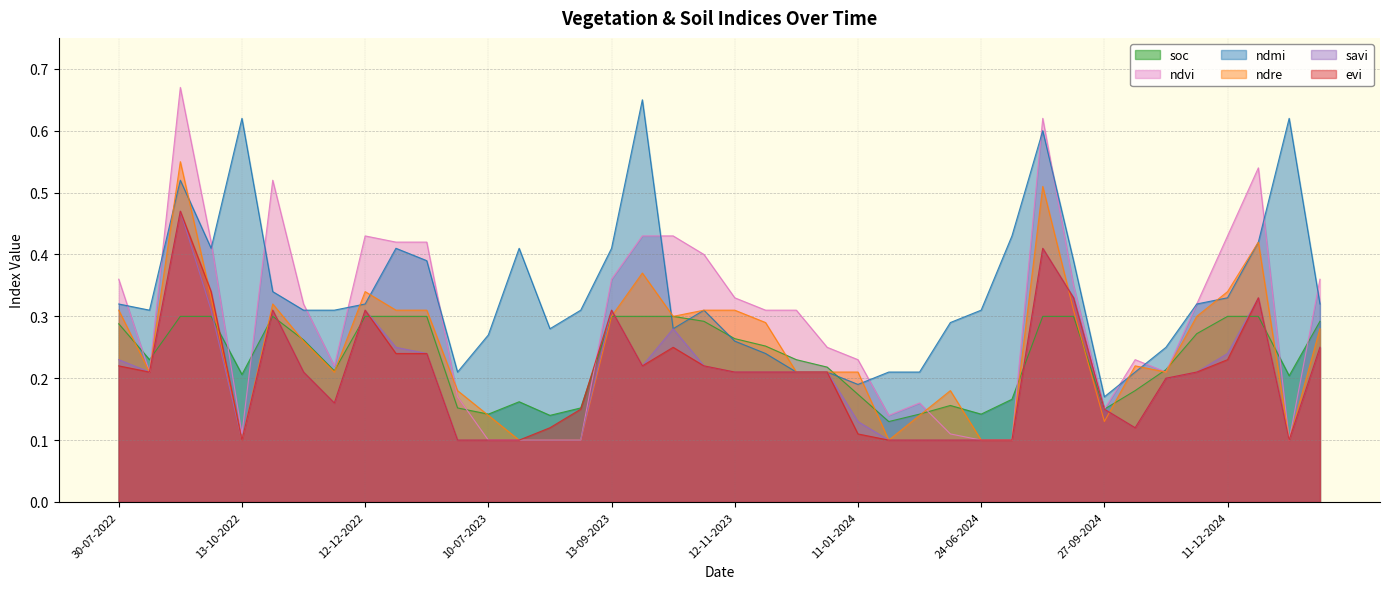

Reading left to right, list all the values displayed in this chart.

soc: 30-07-2022=0.3	24-08-2022=0.2	08-09-2022=0.3	28-09-2022=0.3	13-10-2022=0.2	28-10-2022=0.3	12-11-2022=0.3	27-11-2022=0.2	12-12-2022=0.3	01-01-2023=0.3	11-01-2023=0.3	20-06-2023=0.2	10-07-2023=0.1	30-07-2023=0.2	14-08-2023=0.1	29-08-2023=0.2	13-09-2023=0.3	28-09-2023=0.3	13-10-2023=0.3	28-10-2023=0.3	12-11-2023=0.3	27-11-2023=0.3	12-12-2023=0.2	01-01-2024=0.2	11-01-2024=0.2	05-05-2024=0.1	30-05-2024=0.1	14-06-2024=0.2	24-06-2024=0.1	09-07-2024=0.2	28-08-2024=0.3	12-09-2024=0.3	27-09-2024=0.1	12-10-2024=0.2	01-11-2024=0.2	11-11-2024=0.3	11-12-2024=0.3	31-12-2024=0.3	15-01-2025=0.2	30-01-2025=0.3
ndvi: 30-07-2022=0.4	24-08-2022=0.2	08-09-2022=0.7	28-09-2022=0.4	13-10-2022=0.1	28-10-2022=0.5	12-11-2022=0.3	27-11-2022=0.2	12-12-2022=0.4	01-01-2023=0.4	11-01-2023=0.4	20-06-2023=0.2	10-07-2023=0.1	30-07-2023=0.1	14-08-2023=0.1	29-08-2023=0.1	13-09-2023=0.4	28-09-2023=0.4	13-10-2023=0.4	28-10-2023=0.4	12-11-2023=0.3	27-11-2023=0.3	12-12-2023=0.3	01-01-2024=0.2	11-01-2024=0.2	05-05-2024=0.1	30-05-2024=0.2	14-06-2024=0.1	24-06-2024=0.1	09-07-2024=0.1	28-08-2024=0.6	12-09-2024=0.3	27-09-2024=0.1	12-10-2024=0.2	01-11-2024=0.2	11-11-2024=0.3	11-12-2024=0.4	31-12-2024=0.5	15-01-2025=0.1	30-01-2025=0.4
ndmi: 30-07-2022=0.3	24-08-2022=0.3	08-09-2022=0.5	28-09-2022=0.4	13-10-2022=0.6	28-10-2022=0.3	12-11-2022=0.3	27-11-2022=0.3	12-12-2022=0.3	01-01-2023=0.4	11-01-2023=0.4	20-06-2023=0.2	10-07-2023=0.3	30-07-2023=0.4	14-08-2023=0.3	29-08-2023=0.3	13-09-2023=0.4	28-09-2023=0.7	13-10-2023=0.3	28-10-2023=0.3	12-11-2023=0.3	27-11-2023=0.2	12-12-2023=0.2	01-01-2024=0.2	11-01-2024=0.2	05-05-2024=0.2	30-05-2024=0.2	14-06-2024=0.3	24-06-2024=0.3	09-07-2024=0.4	28-08-2024=0.6	12-09-2024=0.4	27-09-2024=0.2	12-10-2024=0.2	01-11-2024=0.2	11-11-2024=0.3	11-12-2024=0.3	31-12-2024=0.4	15-01-2025=0.6	30-01-2025=0.3
ndre: 30-07-2022=0.3	24-08-2022=0.2	08-09-2022=0.6	28-09-2022=0.3	13-10-2022=0.1	28-10-2022=0.3	12-11-2022=0.3	27-11-2022=0.2	12-12-2022=0.3	01-01-2023=0.3	11-01-2023=0.3	20-06-2023=0.2	10-07-2023=0.1	30-07-2023=0.1	14-08-2023=0.1	29-08-2023=0.1	13-09-2023=0.3	28-09-2023=0.4	13-10-2023=0.3	28-10-2023=0.3	12-11-2023=0.3	27-11-2023=0.3	12-12-2023=0.2	01-01-2024=0.2	11-01-2024=0.2	05-05-2024=0.1	30-05-2024=0.1	14-06-2024=0.2	24-06-2024=0.1	09-07-2024=0.1	28-08-2024=0.5	12-09-2024=0.3	27-09-2024=0.1	12-10-2024=0.2	01-11-2024=0.2	11-11-2024=0.3	11-12-2024=0.3	31-12-2024=0.4	15-01-2025=0.1	30-01-2025=0.3
savi: 30-07-2022=0.2	24-08-2022=0.2	08-09-2022=0.5	28-09-2022=0.3	13-10-2022=0.1	28-10-2022=0.3	12-11-2022=0.2	27-11-2022=0.2	12-12-2022=0.3	01-01-2023=0.2	11-01-2023=0.2	20-06-2023=0.1	10-07-2023=0.1	30-07-2023=0.1	14-08-2023=0.1	29-08-2023=0.1	13-09-2023=0.3	28-09-2023=0.2	13-10-2023=0.3	28-10-2023=0.2	12-11-2023=0.2	27-11-2023=0.2	12-12-2023=0.2	01-01-2024=0.2	11-01-2024=0.1	05-05-2024=0.1	30-05-2024=0.1	14-06-2024=0.1	24-06-2024=0.1	09-07-2024=0.1	28-08-2024=0.4	12-09-2024=0.3	27-09-2024=0.1	12-10-2024=0.1	01-11-2024=0.2	11-11-2024=0.2	11-12-2024=0.2	31-12-2024=0.3	15-01-2025=0.1	30-01-2025=0.2
evi: 30-07-2022=0.2	24-08-2022=0.2	08-09-2022=0.5	28-09-2022=0.3	13-10-2022=0.1	28-10-2022=0.3	12-11-2022=0.2	27-11-2022=0.2	12-12-2022=0.3	01-01-2023=0.2	11-01-2023=0.2	20-06-2023=0.1	10-07-2023=0.1	30-07-2023=0.1	14-08-2023=0.1	29-08-2023=0.1	13-09-2023=0.3	28-09-2023=0.2	13-10-2023=0.2	28-10-2023=0.2	12-11-2023=0.2	27-11-2023=0.2	12-12-2023=0.2	01-01-2024=0.2	11-01-2024=0.1	05-05-2024=0.1	30-05-2024=0.1	14-06-2024=0.1	24-06-2024=0.1	09-07-2024=0.1	28-08-2024=0.4	12-09-2024=0.3	27-09-2024=0.1	12-10-2024=0.1	01-11-2024=0.2	11-11-2024=0.2	11-12-2024=0.2	31-12-2024=0.3	15-01-2025=0.1	30-01-2025=0.2